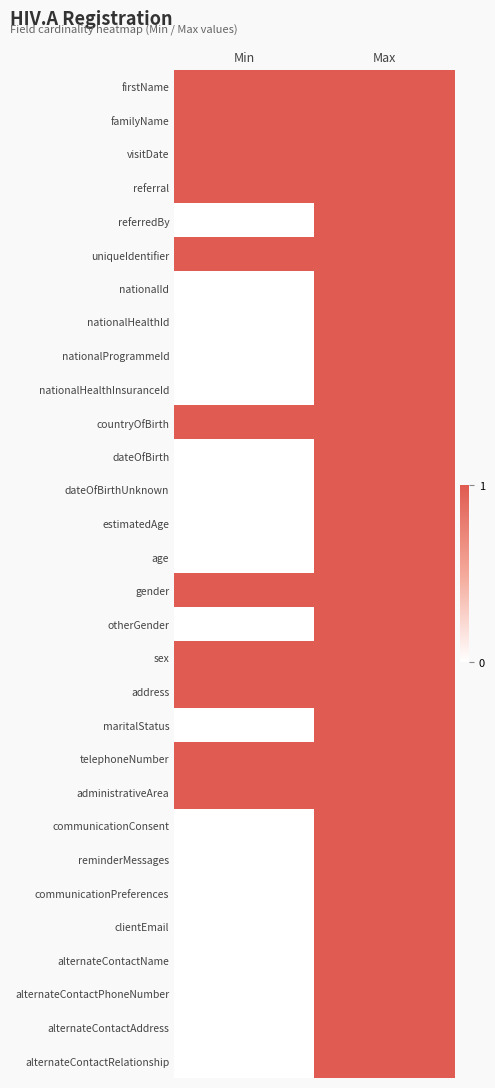

Which label corresponds to the smallest value in the chart?

Min